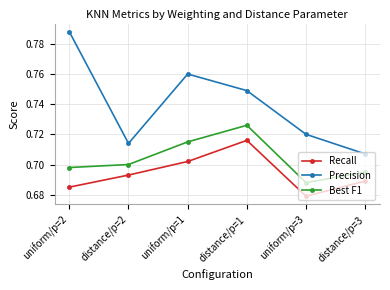

In Best F1, how many points are higher than both neighbors (excluding endpoints)?

1